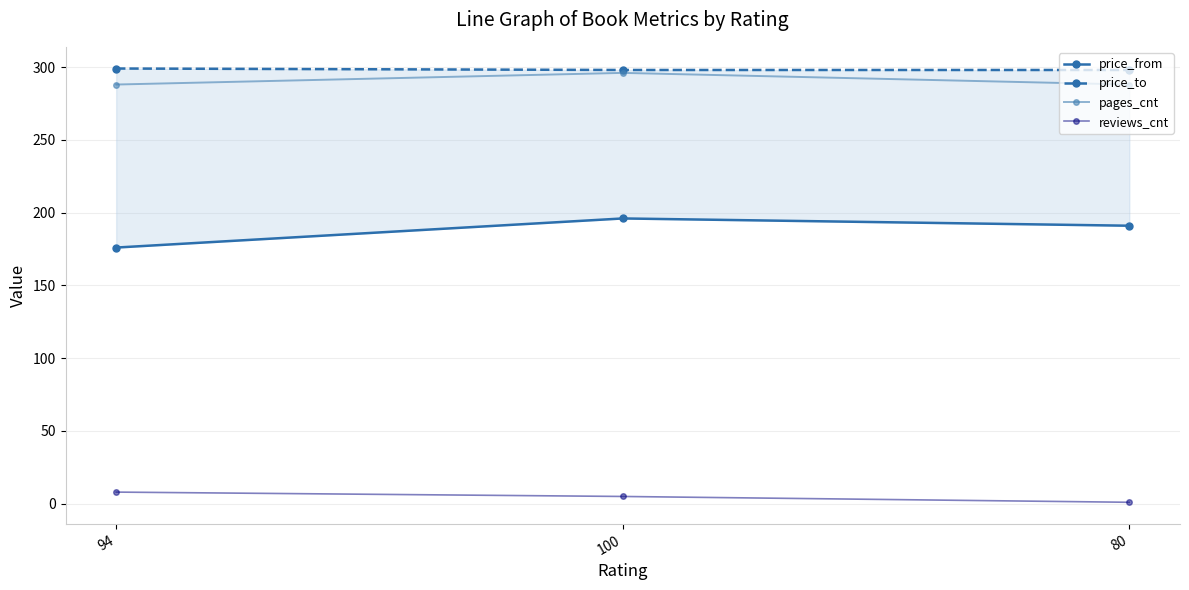

What position from the left is 94?

1